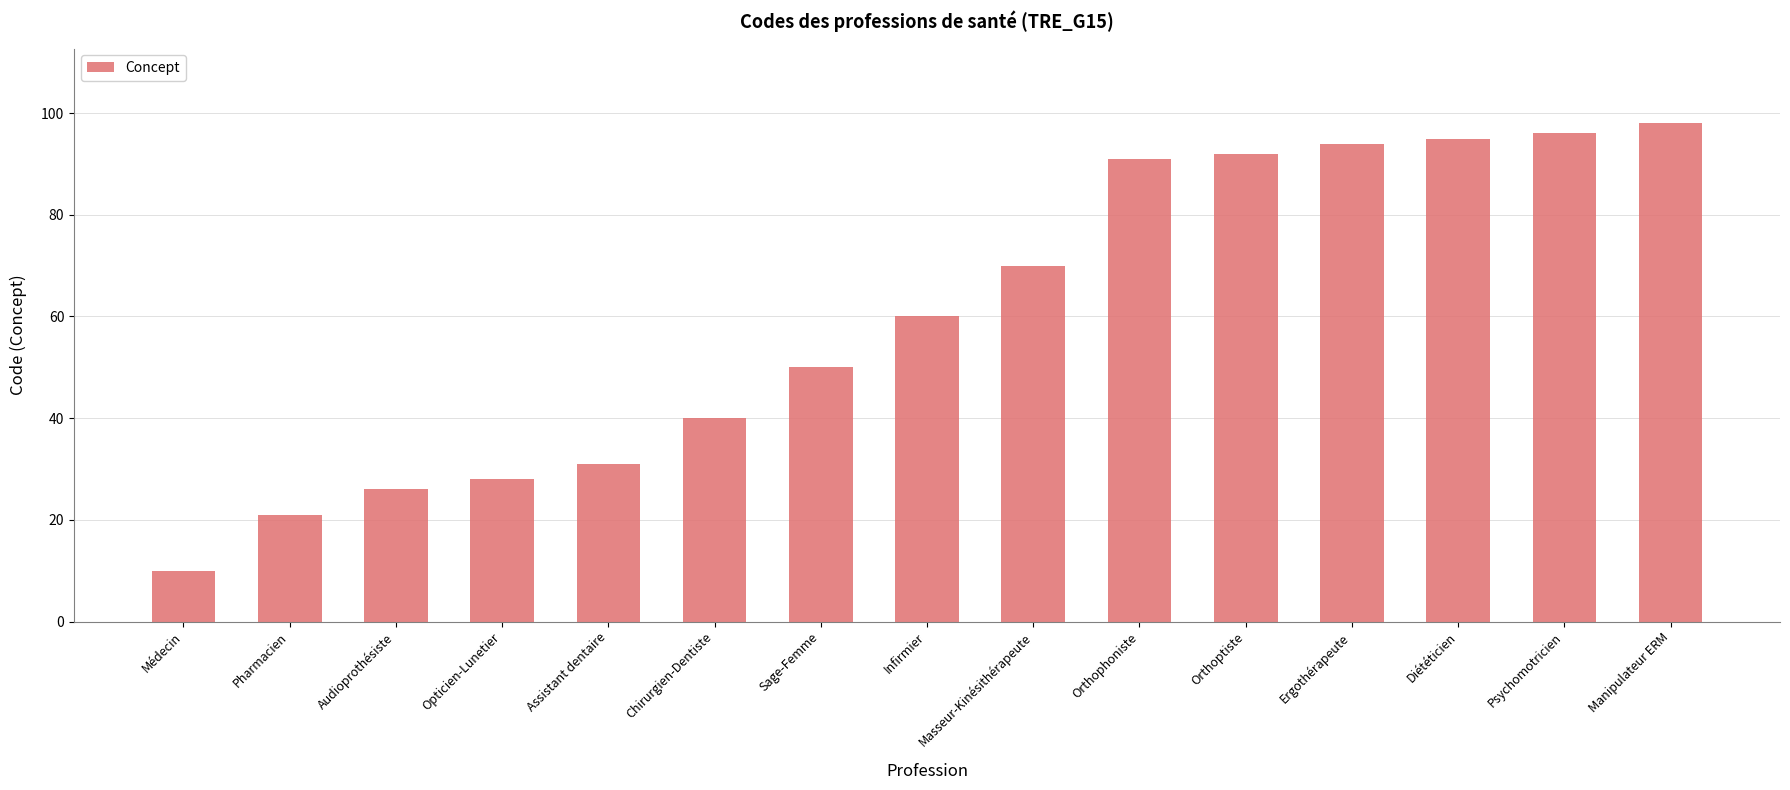

How many bars are there in total?

15